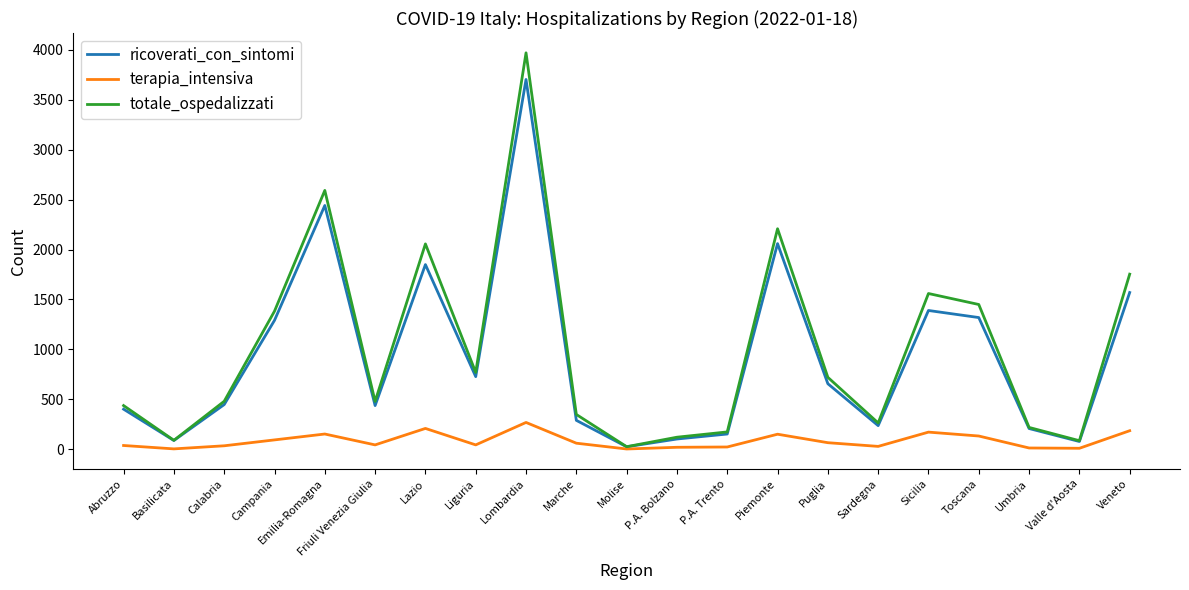

Where is the first local maximum for totale_ospedalizzati?

Emilia-Romagna